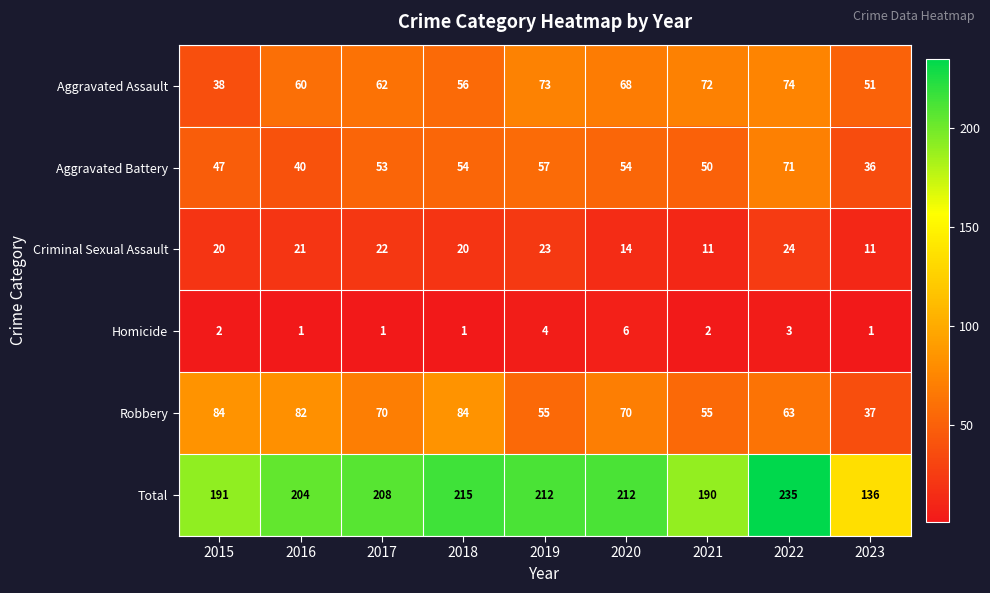

Which series has the largest total across all categories?

Total